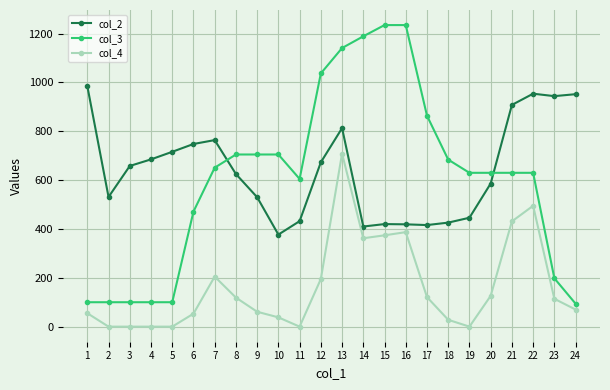

True or false: col_3 and col_4 cross at least once.

False